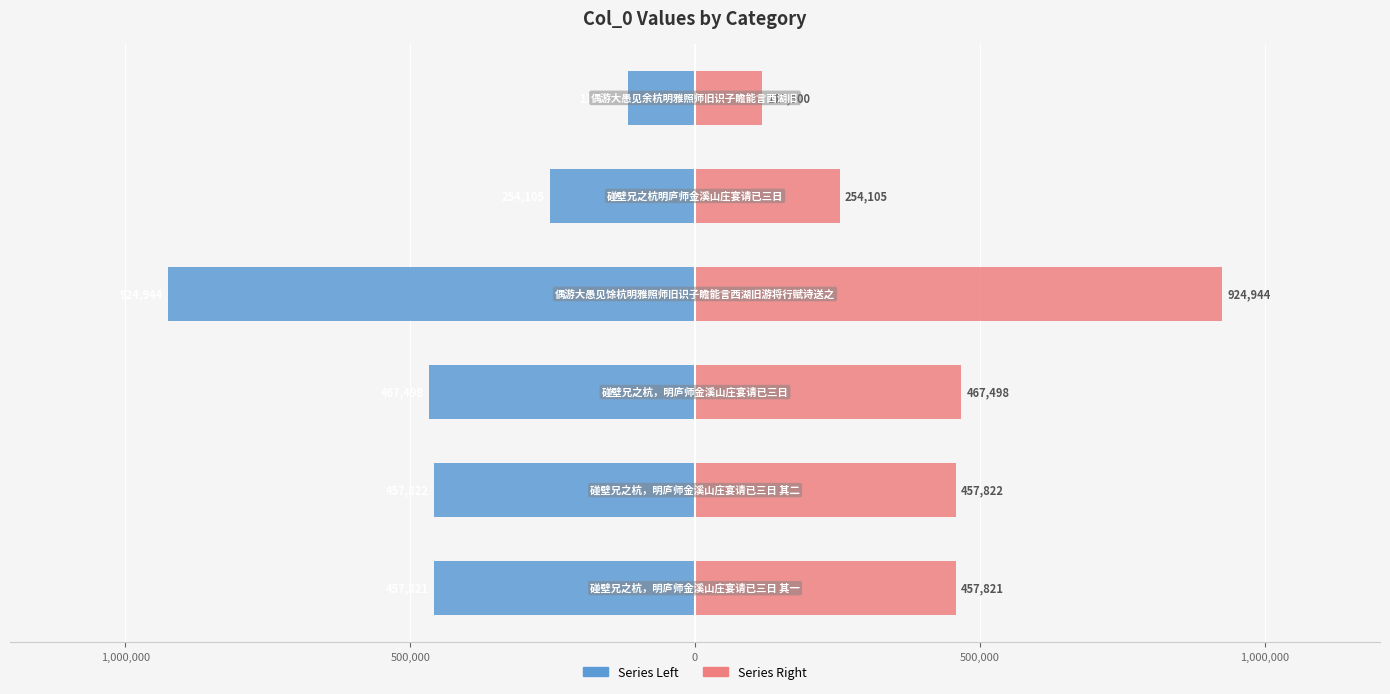

What is the highest value of the Series Left series?

-117900